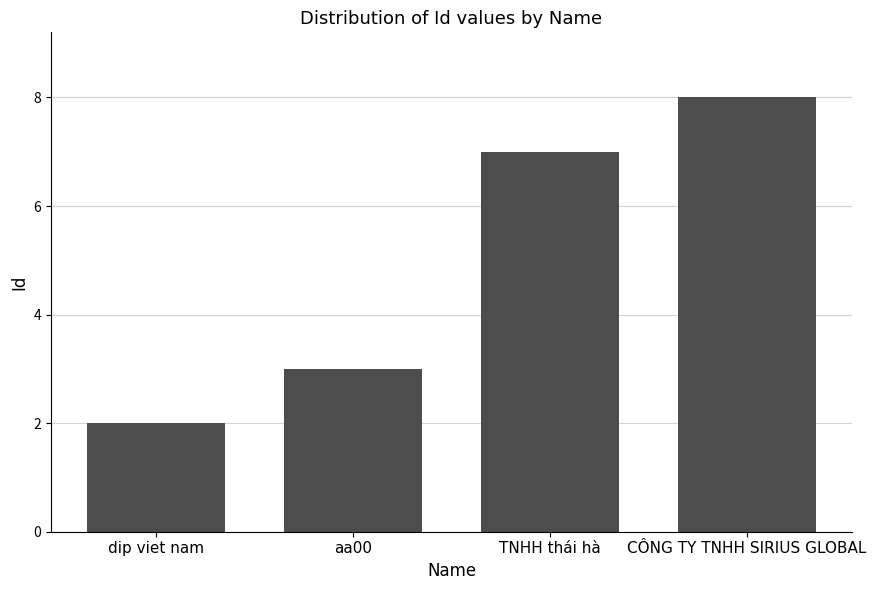

Approximately how many times larger is the value at aa00 compared to CÔNG TY TNHH SIRIUS GLOBAL?

0.4